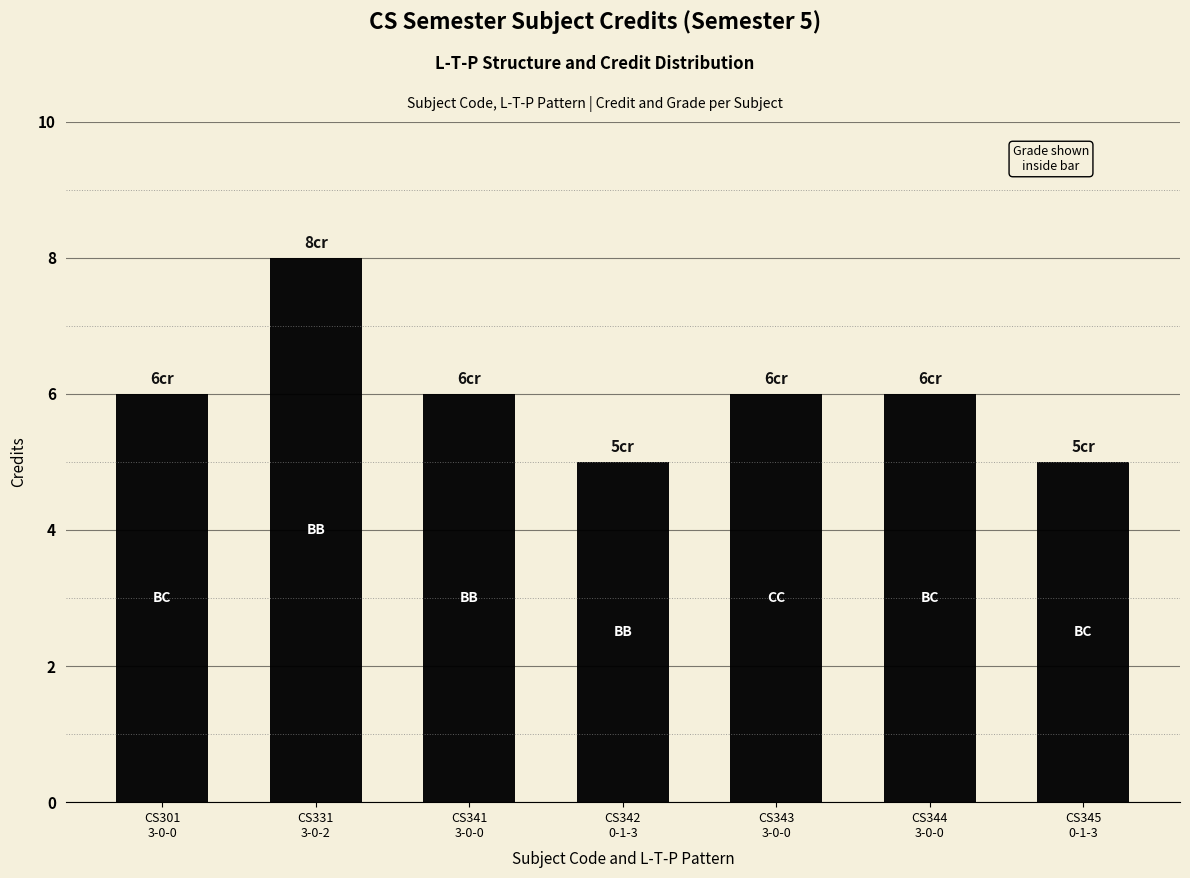

What is the difference between the second highest and second lowest values?

1